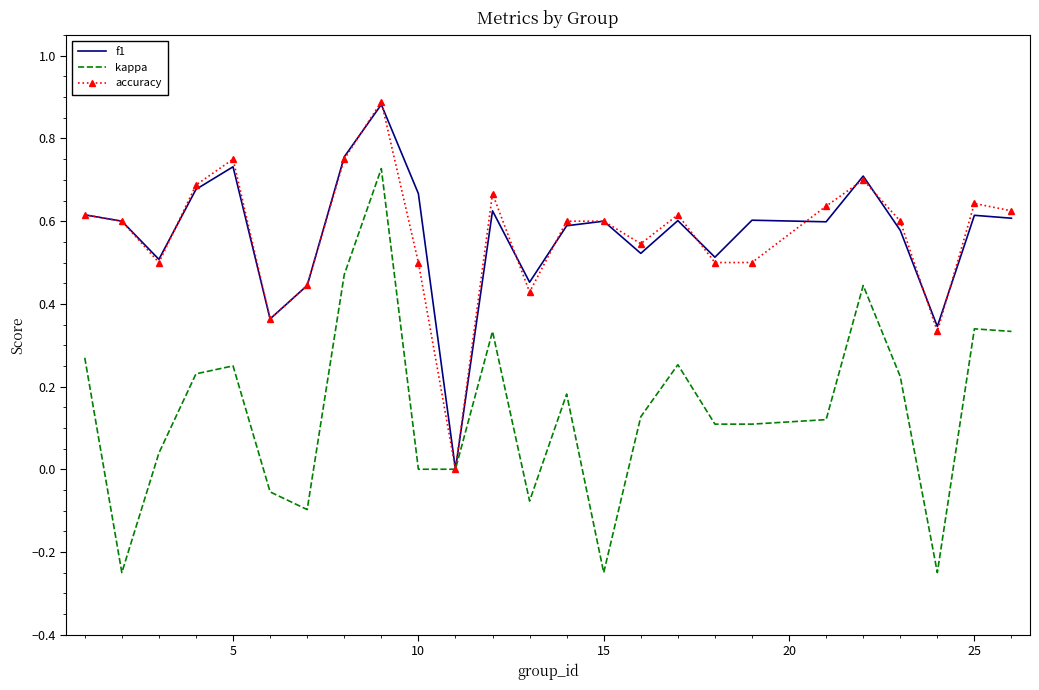

What is the value of the kappa point at the 4th from the left?

0.2